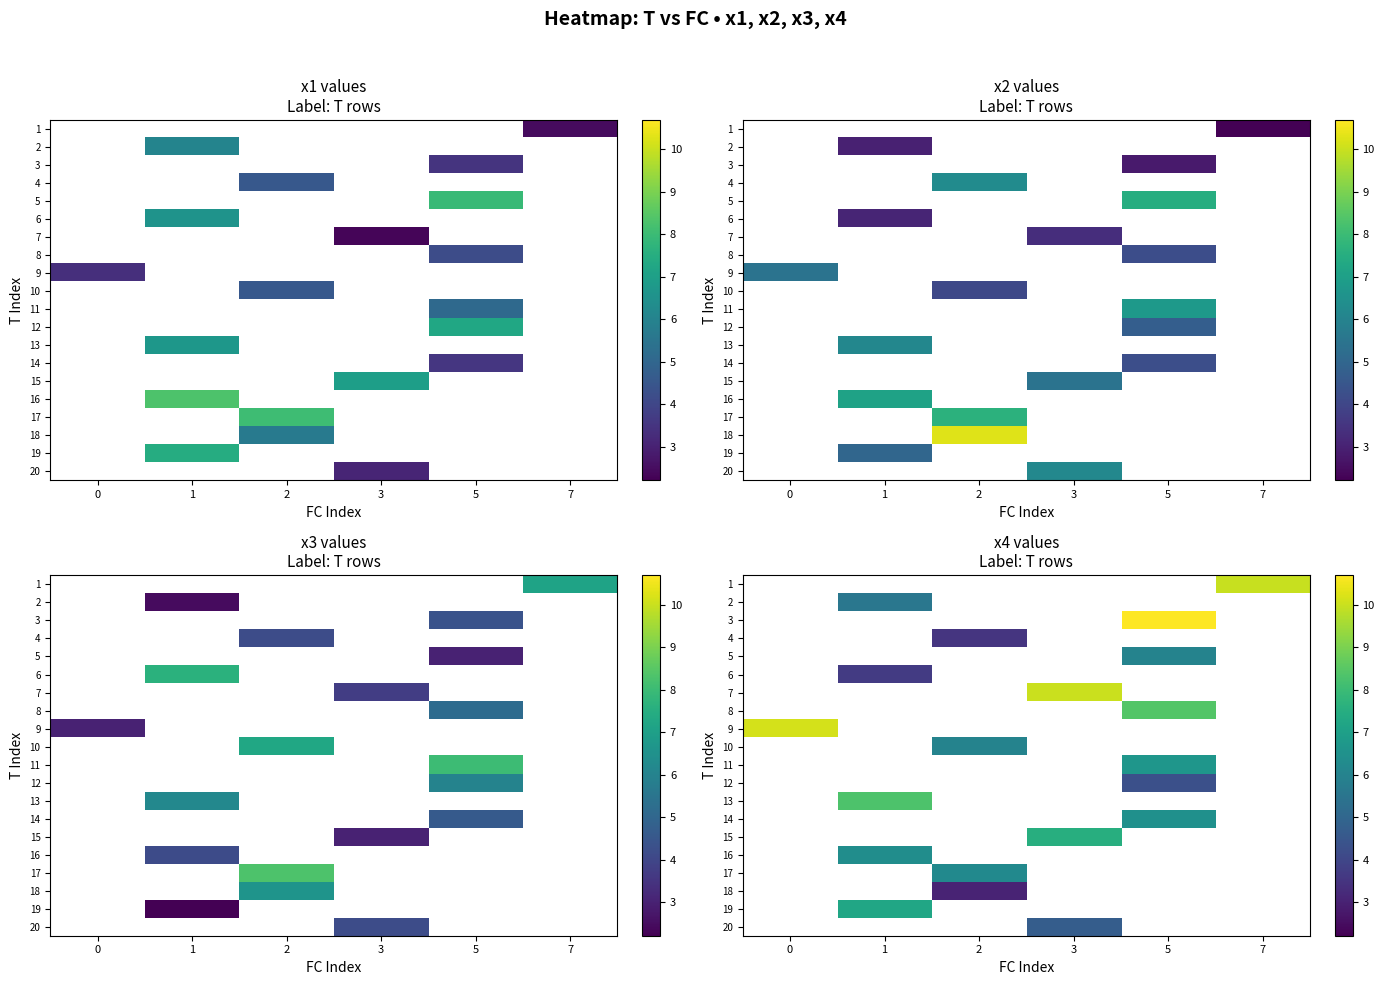

How many positive values does the row_4 series have?

1